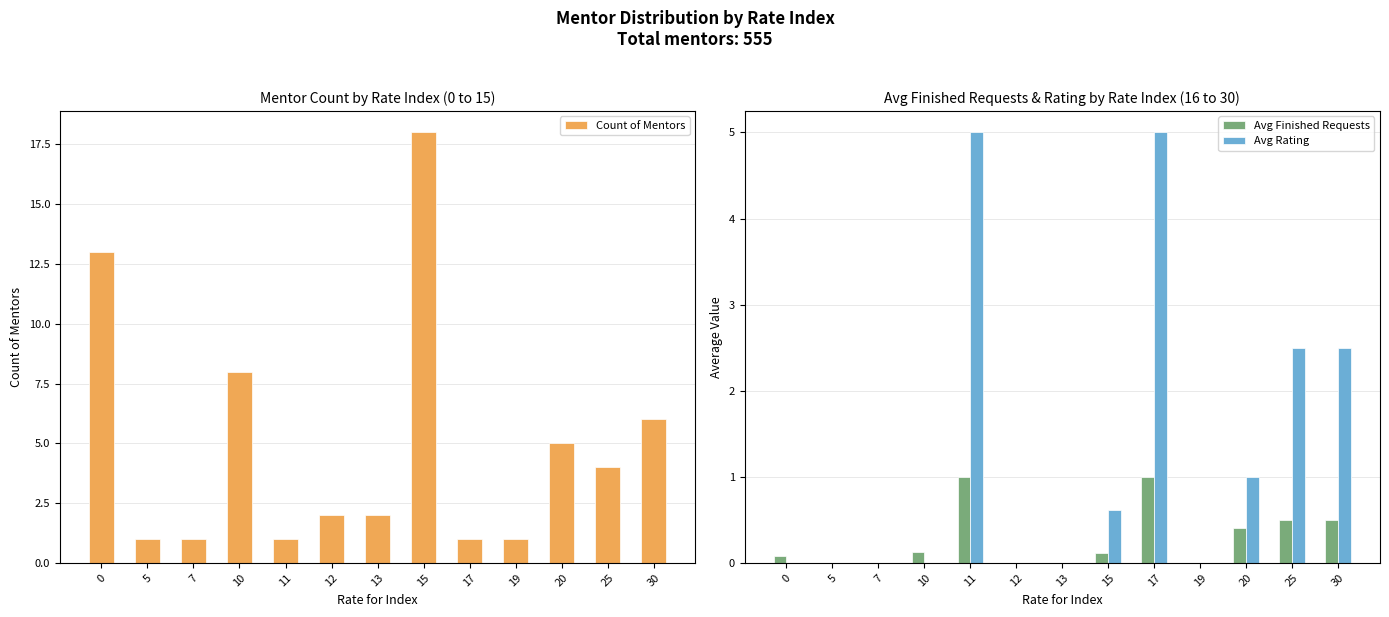

How many groups of bars are there?

13